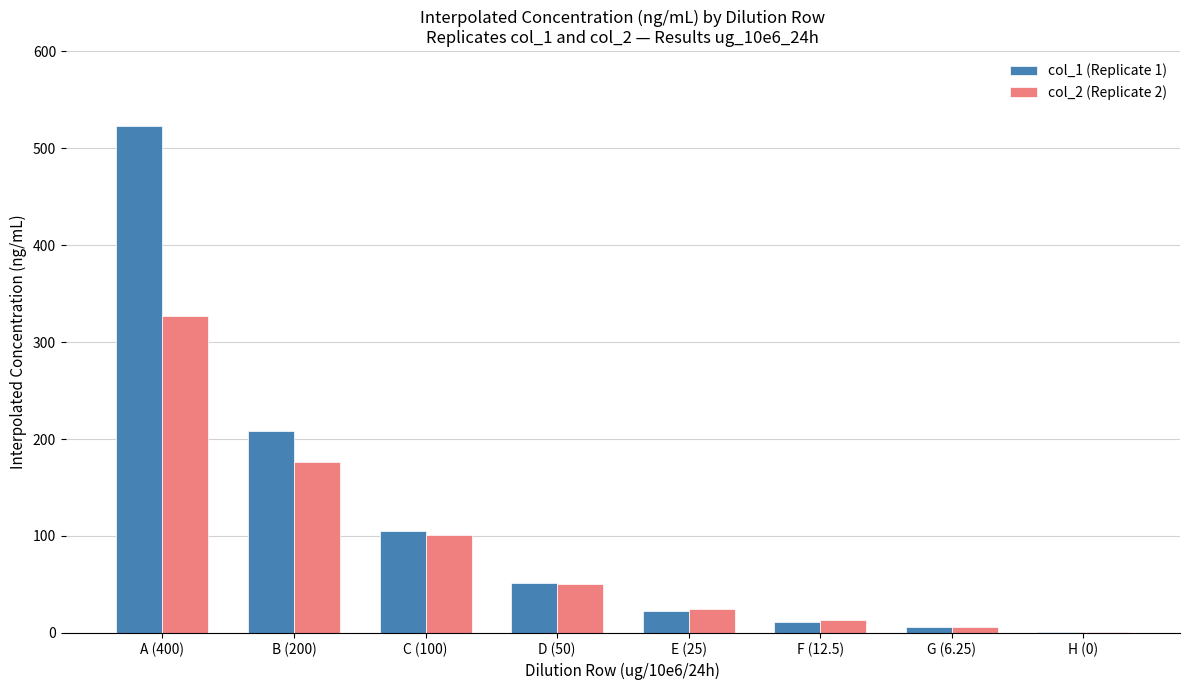

What is the sum of all col_2 (Replicate 2) values?

699.8